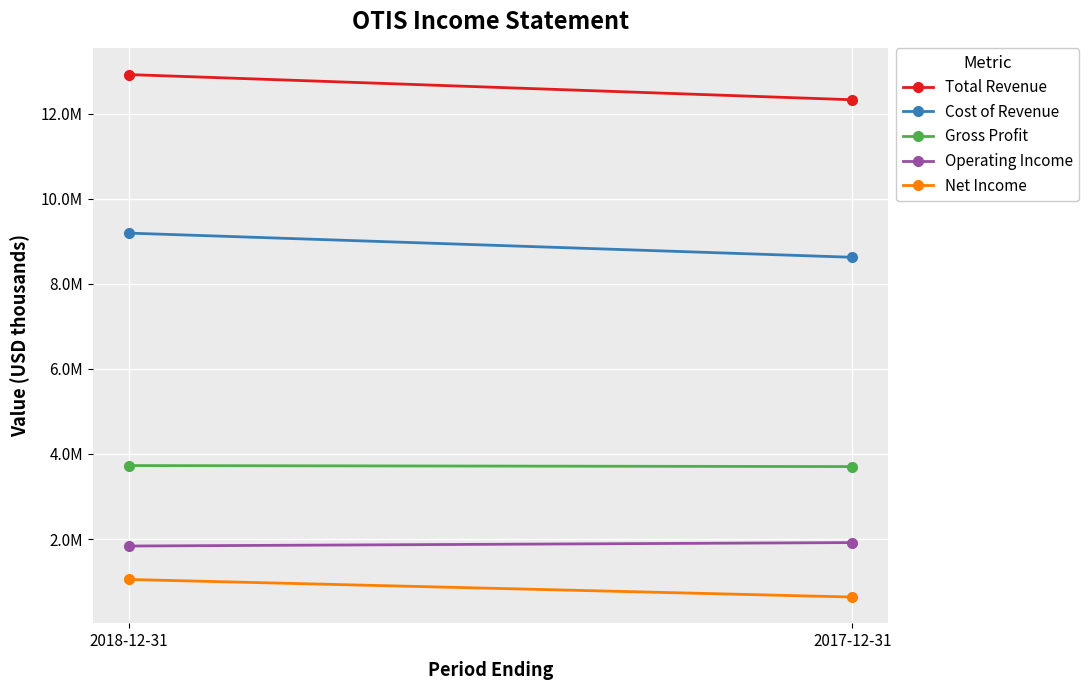

What is the lowest value of the Gross Profit series?

3702000